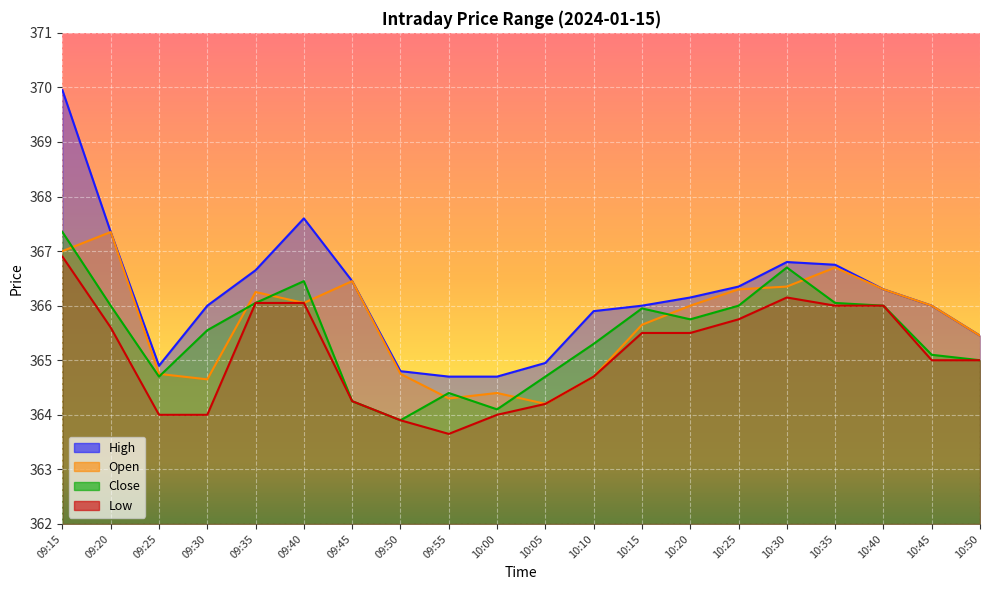

How many lines are shown in the chart?

4